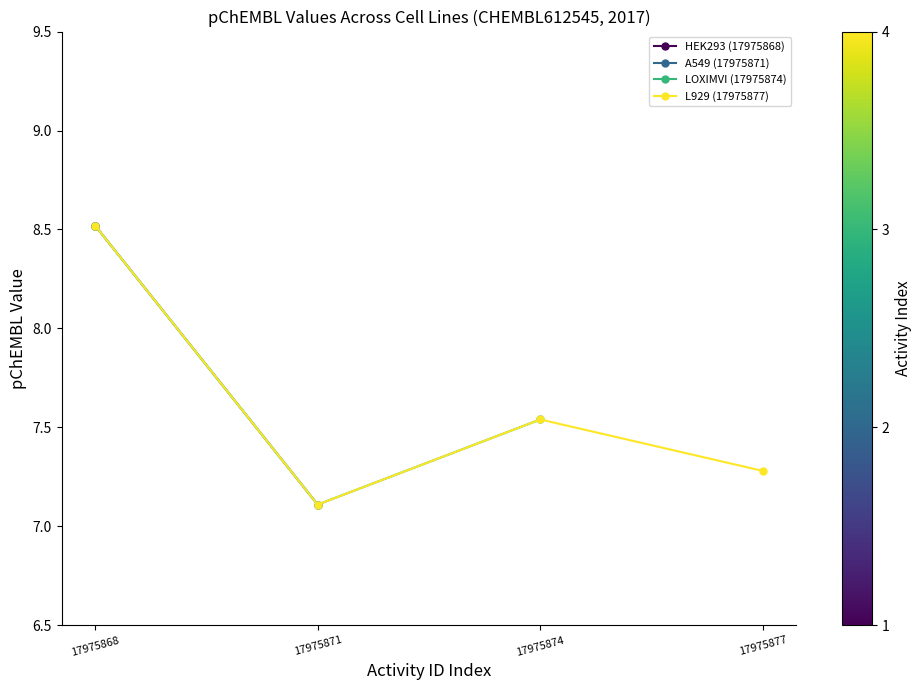

How many interior local peaks (higher than both neighbors) does the data have?

1